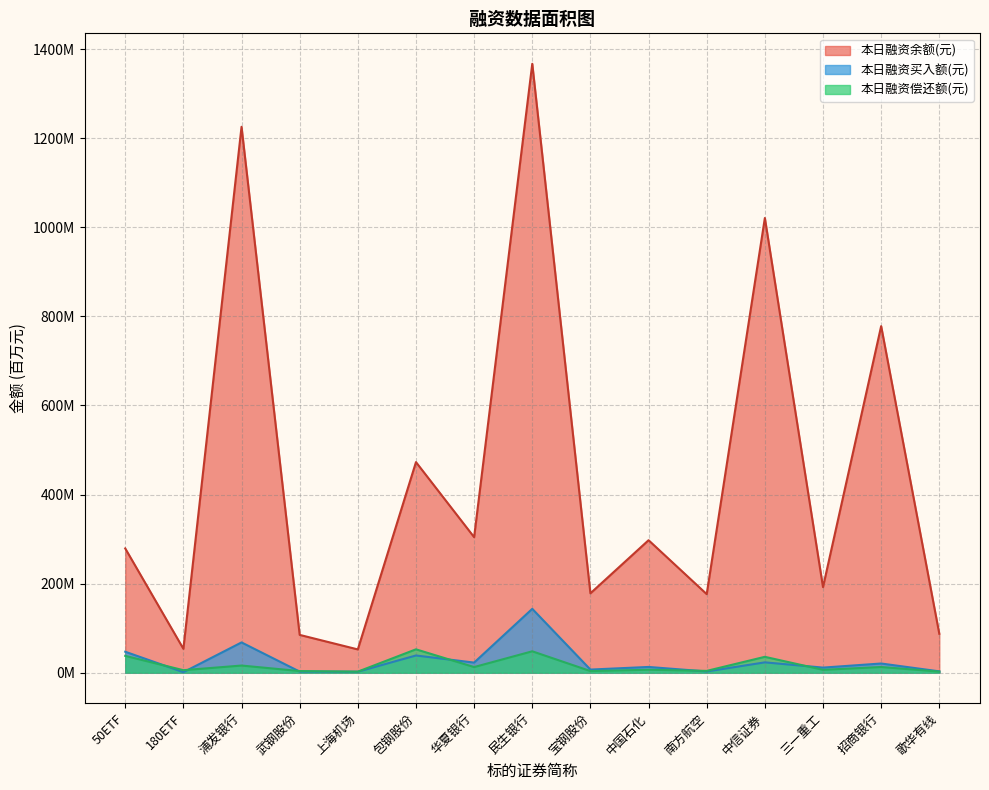

What is the difference between the 本日融资偿还额(元) values at 南方航空 and 中信证券?

31.6